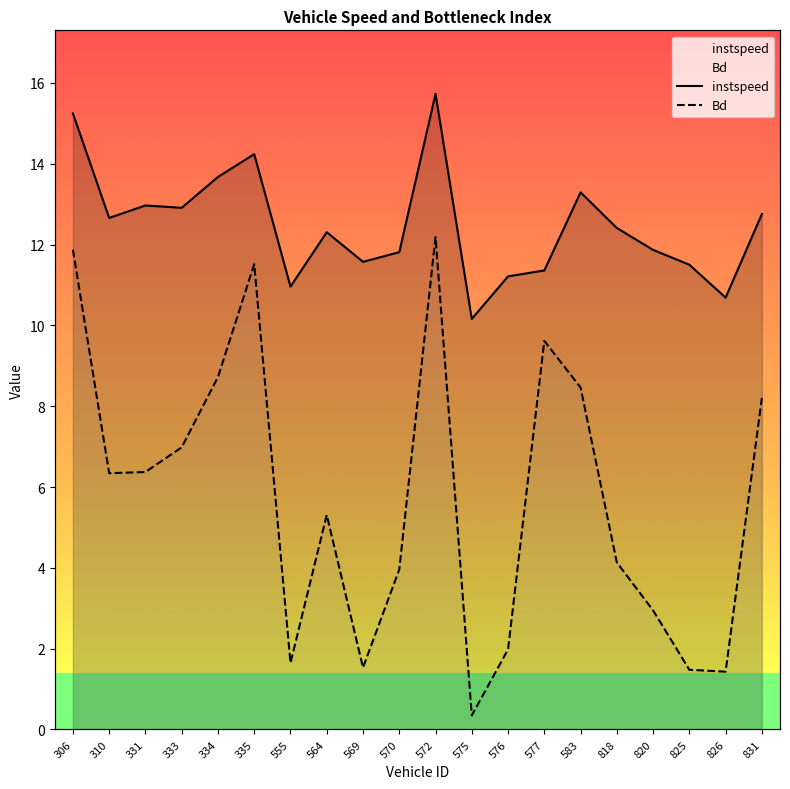

Is it true that Bd equals 2.2 at 826?

False